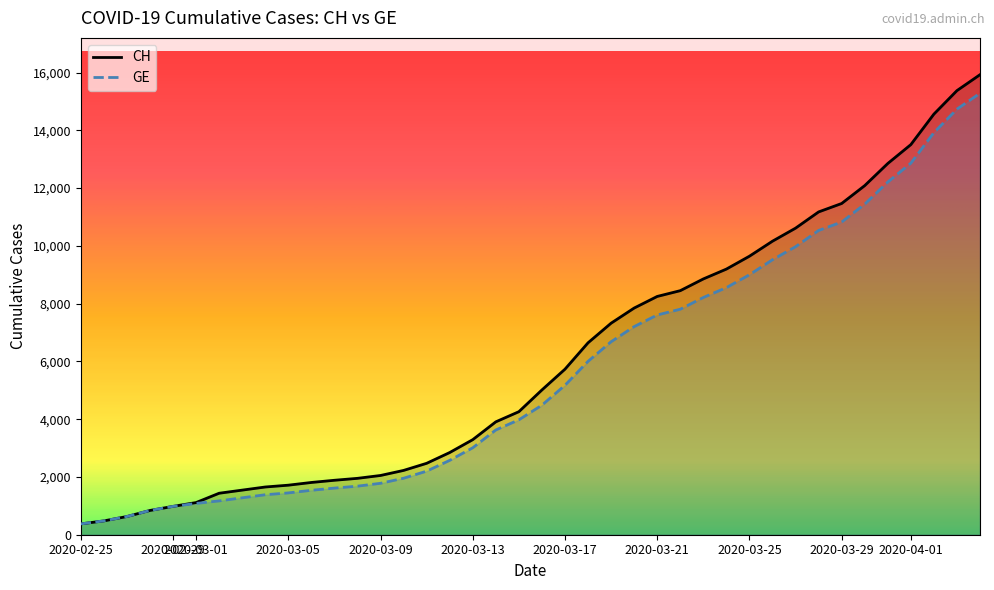

Is it true that GE equals 758 at 2020-03-01?

False